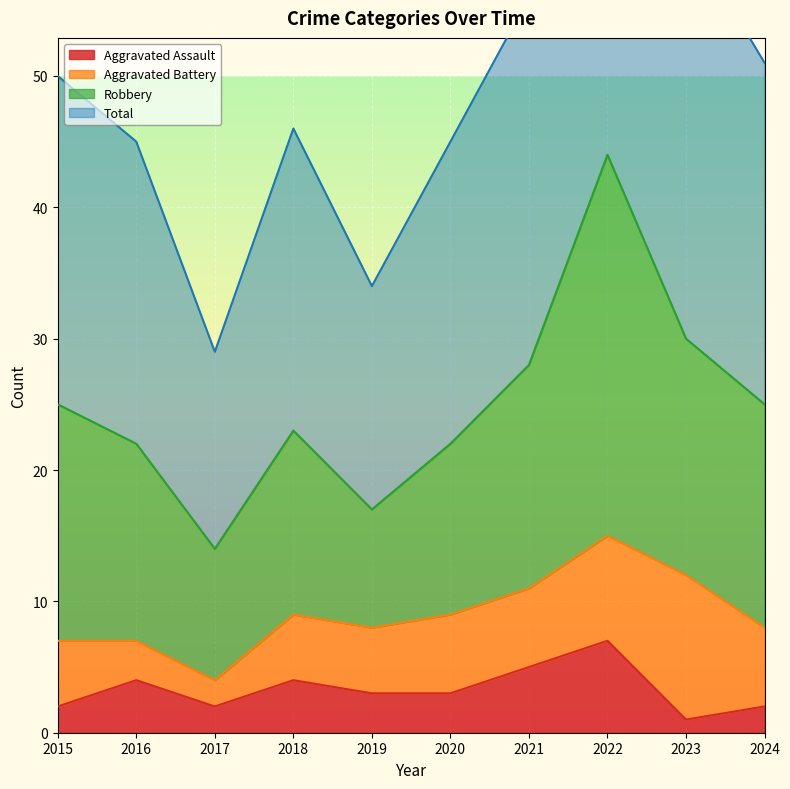

How many data points in Aggravated Assault are less than 3?

4